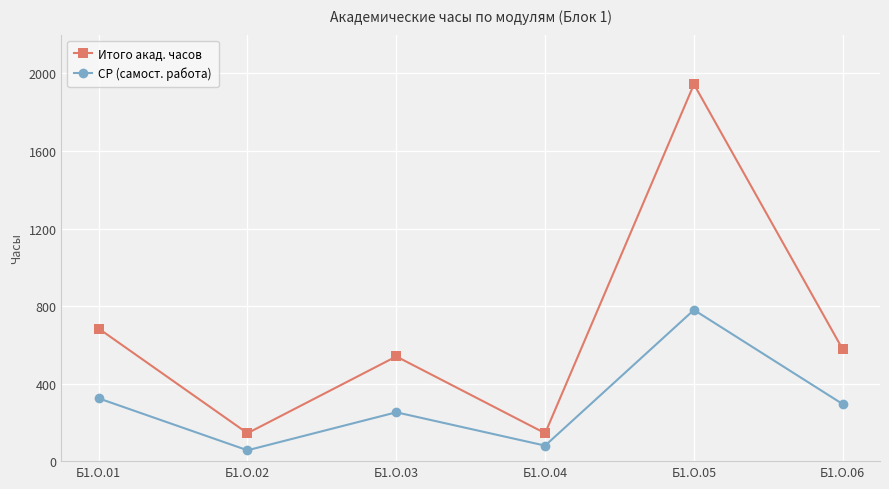

What is the difference between the maximum and minimum values in the СР (самост. работа) series?

724